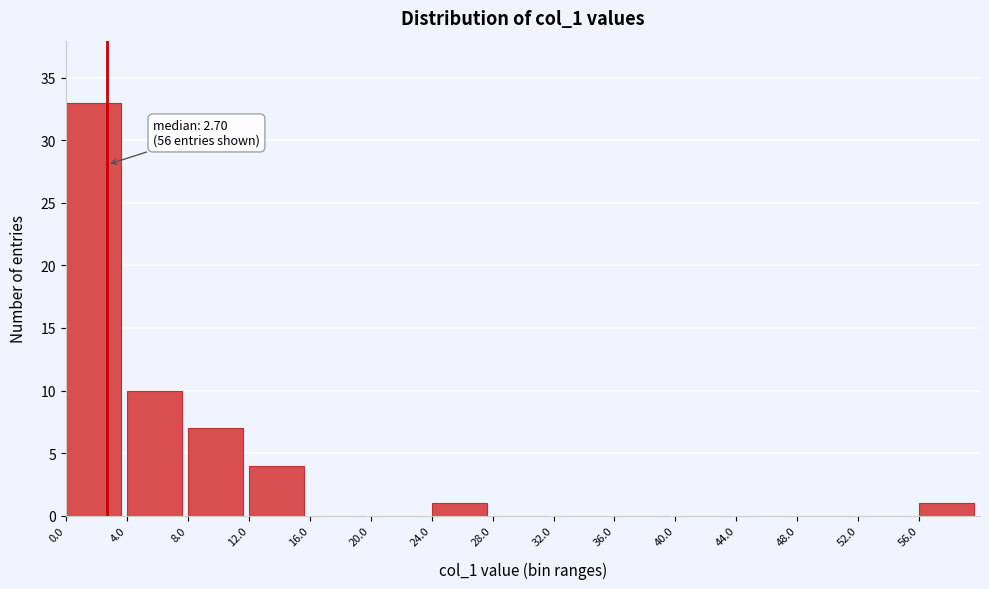

Which range on the x-axis has the tallest bar?

0 to 4